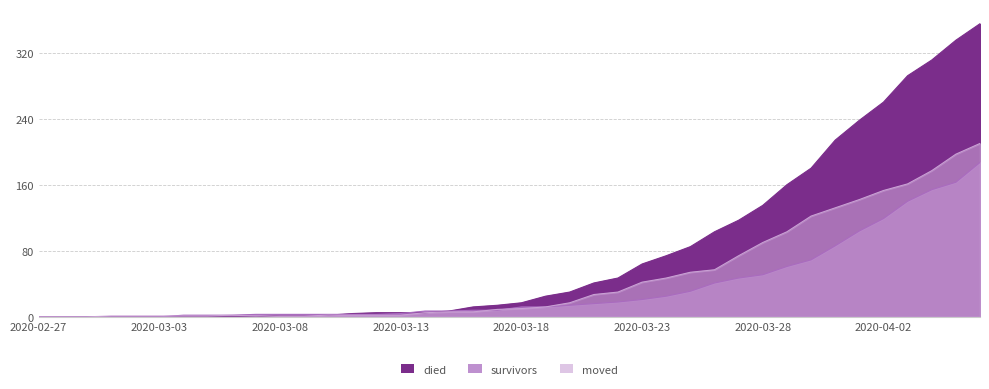

Does the chart have visible grid lines?

Yes